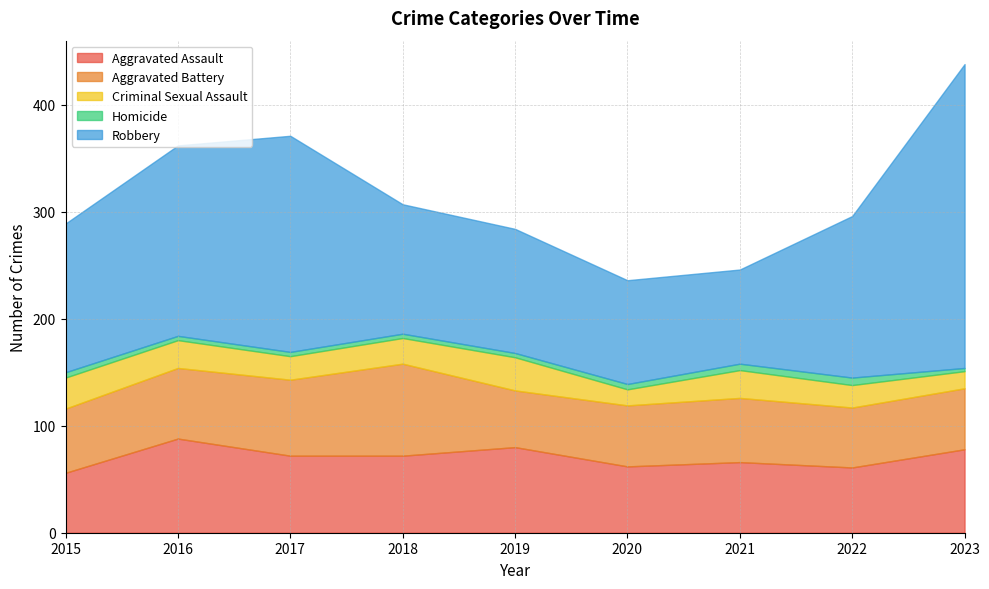

True or false: Criminal Sexual Assault has a value of 21 at 2022.

True